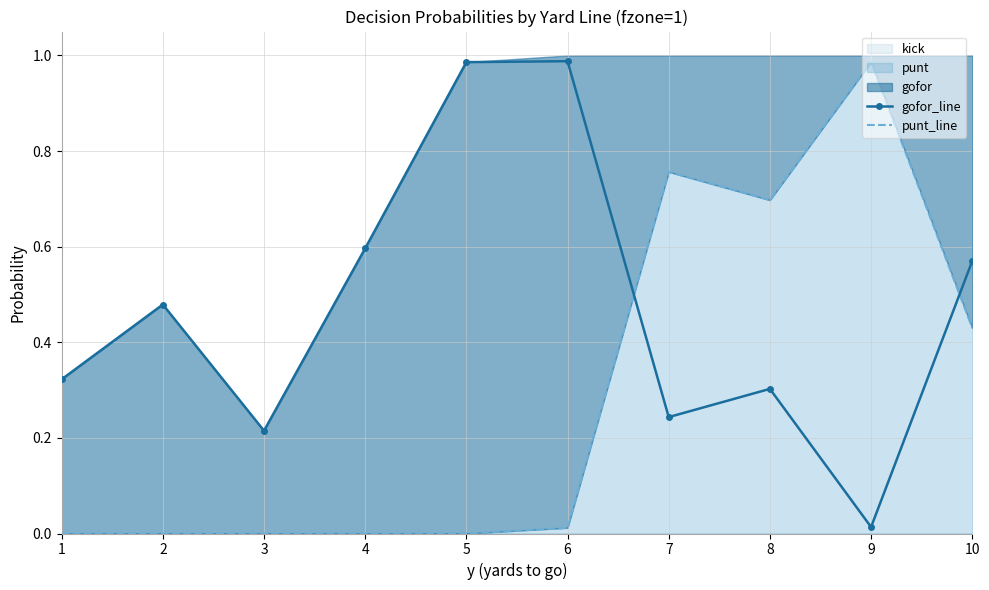

True or false: gofor_line and punt_line intersect in this chart.

True